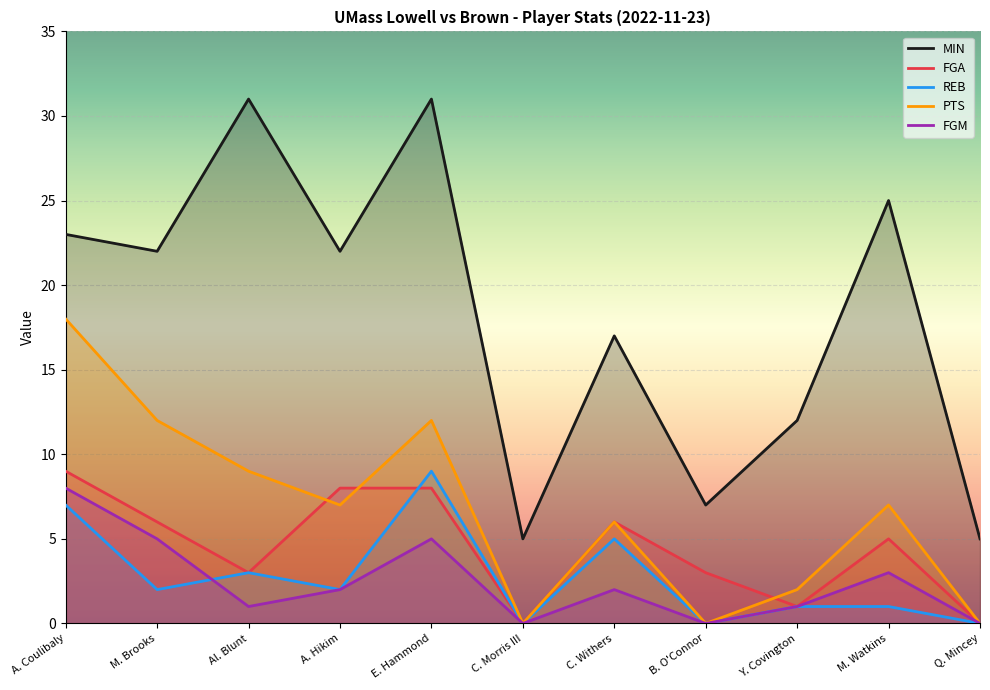

What is the highest value of the REB series?

9